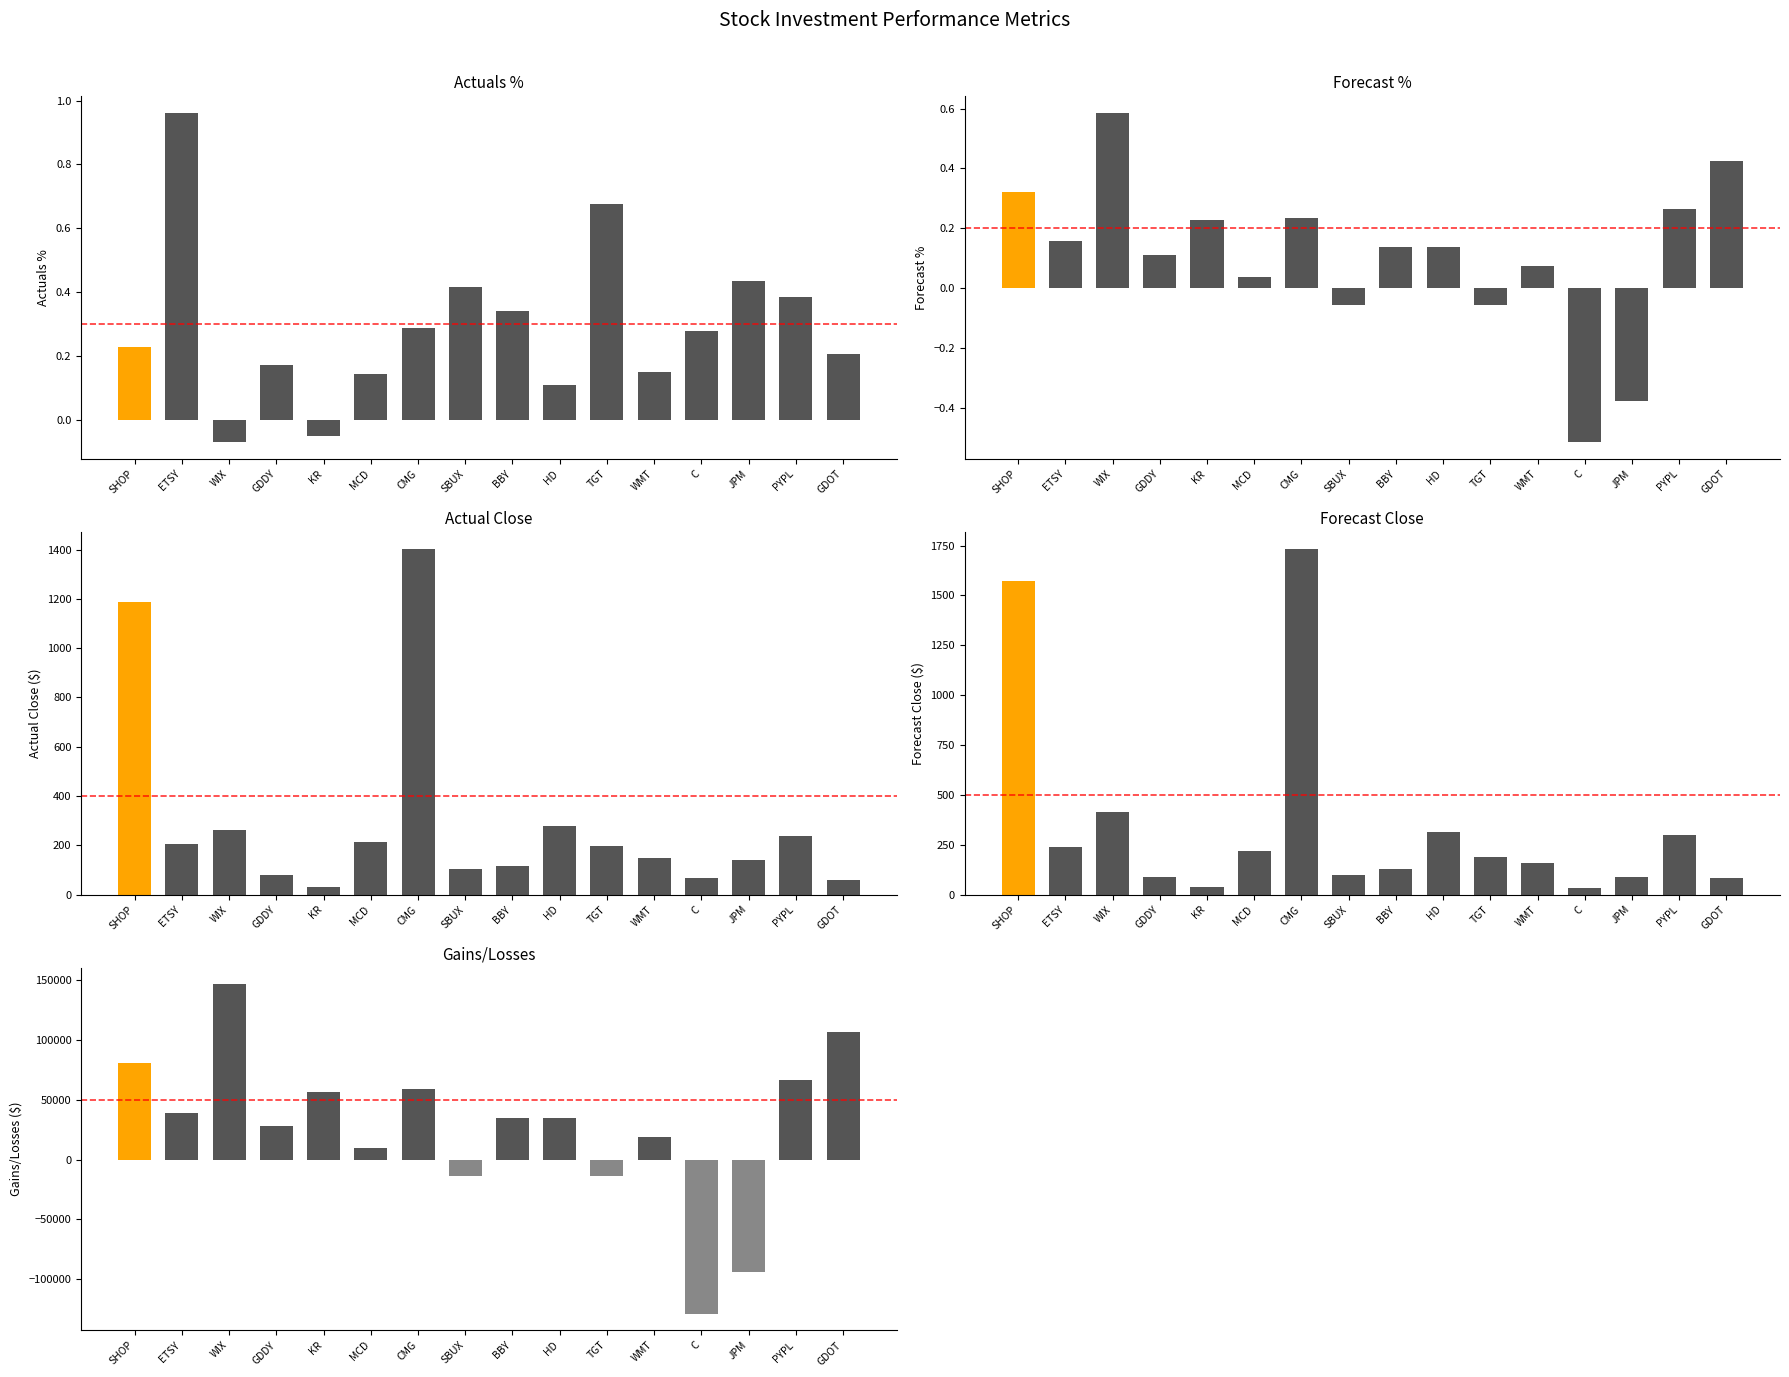

What is the approximate value of Forecast % at GDDY?

0.1